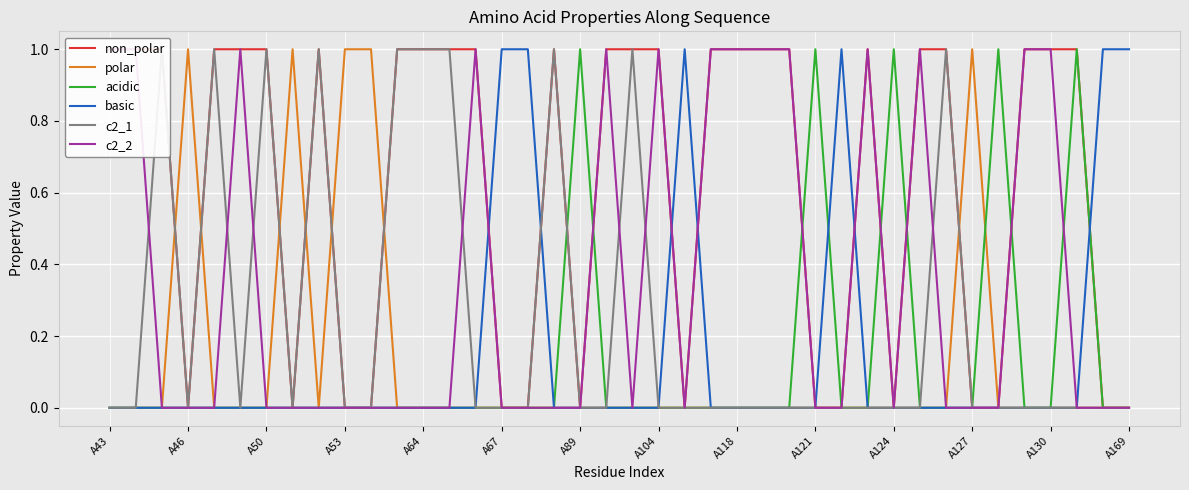

Which series has the largest total across all categories?

non_polar